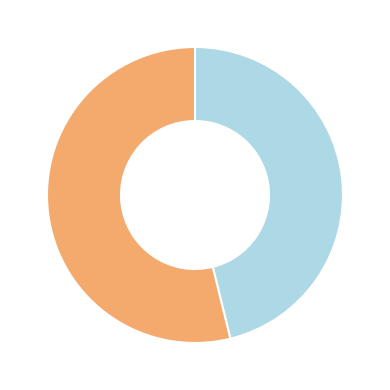

Is there any slice that represents more than half of the pie?

Yes